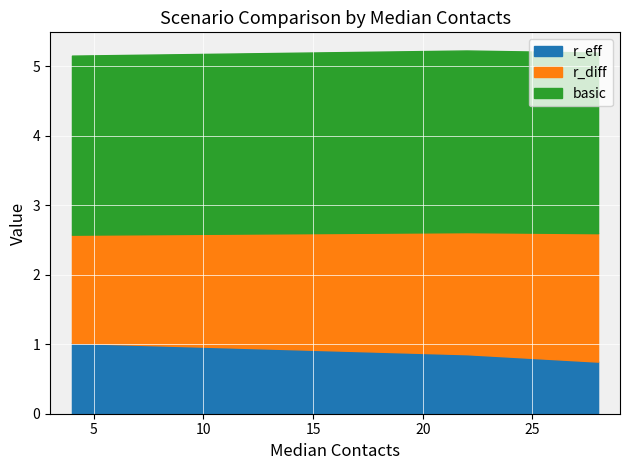

What is the lowest value of the r_eff series?

0.8